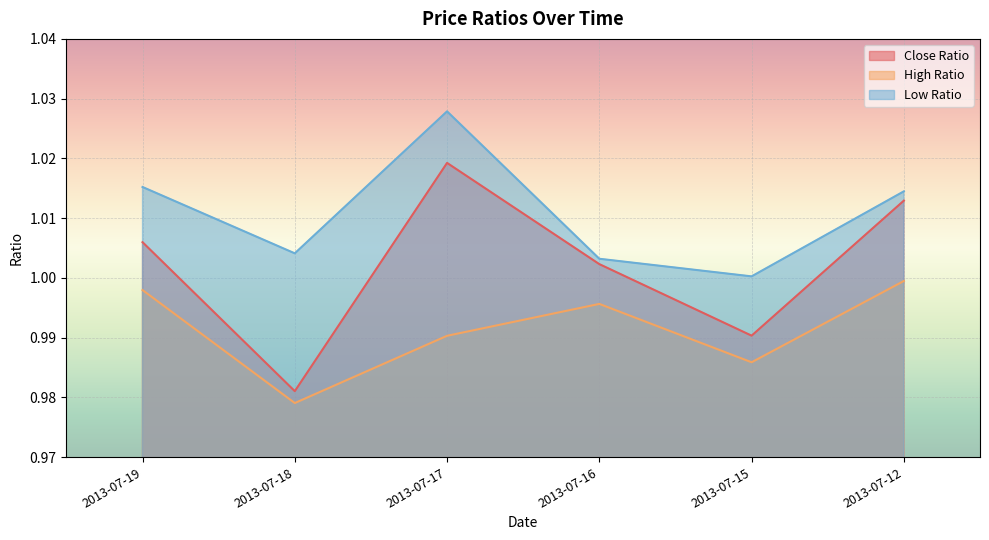

What is the value of the Low Ratio point at the 5th from the left?

1.0